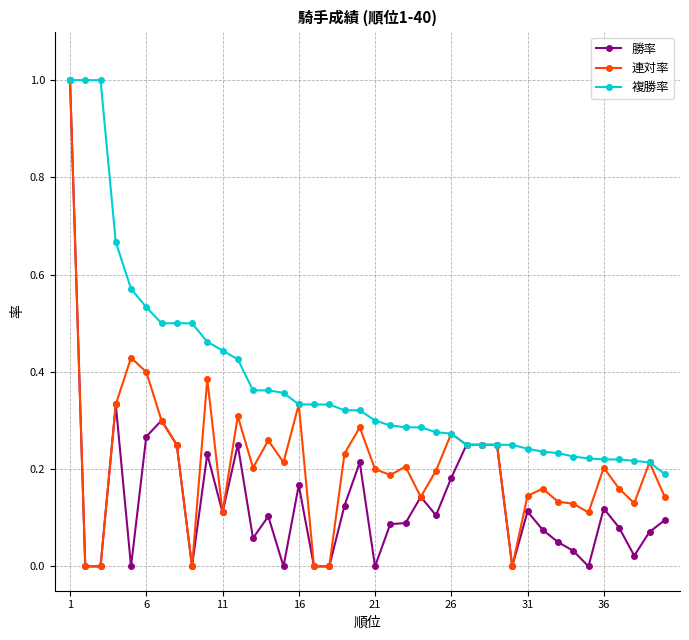

True or false: 連対率 has more than 2 interior local peaks.

True